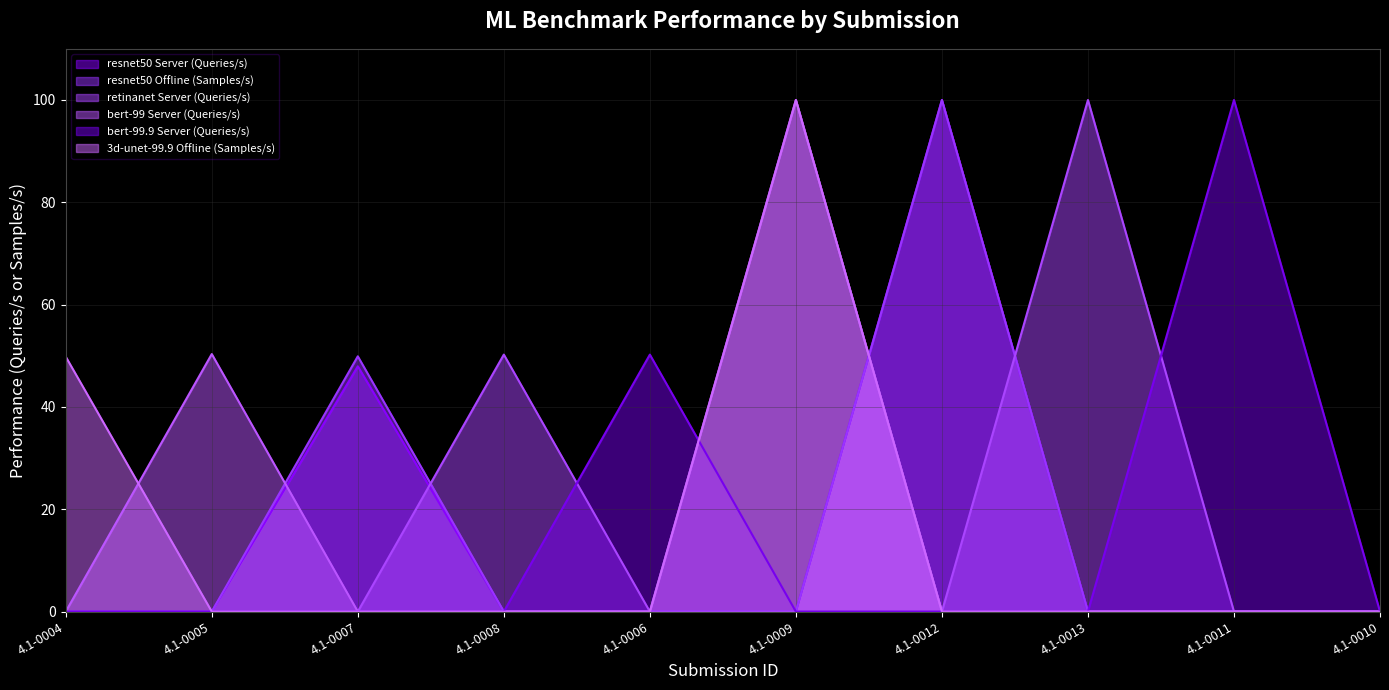

At which category does bert-99 Server (Queries/s) reach its first local peak?

4.1-0005